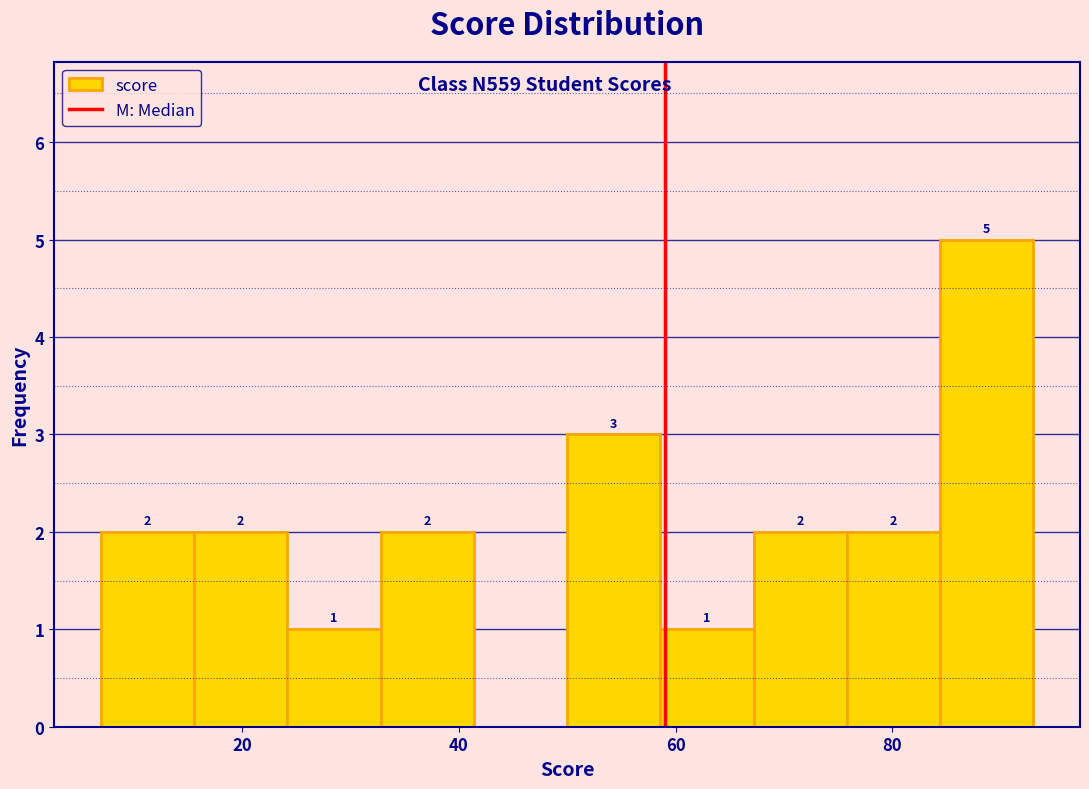

Over which range of the x-axis is the bar tallest?

84.4 to 93.0